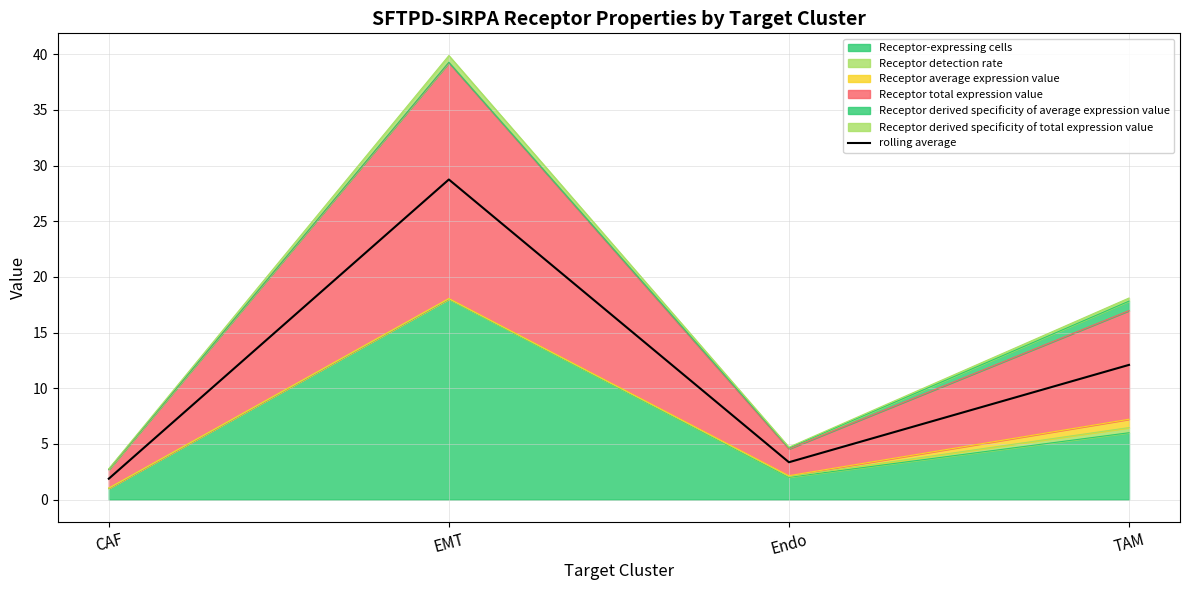

Does the chart have visible grid lines?

Yes